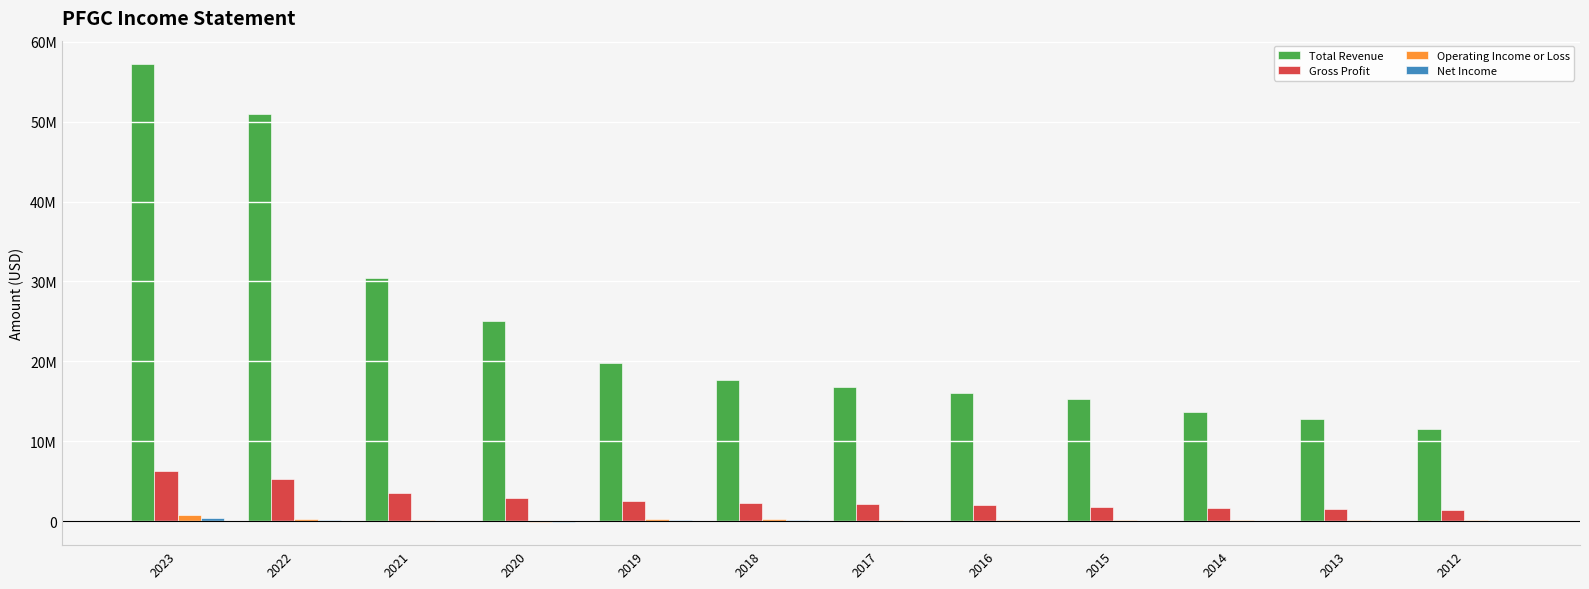

Rank the series by their maximum value, from lowest to highest.

Net Income, Operating Income or Loss, Gross Profit, Total Revenue